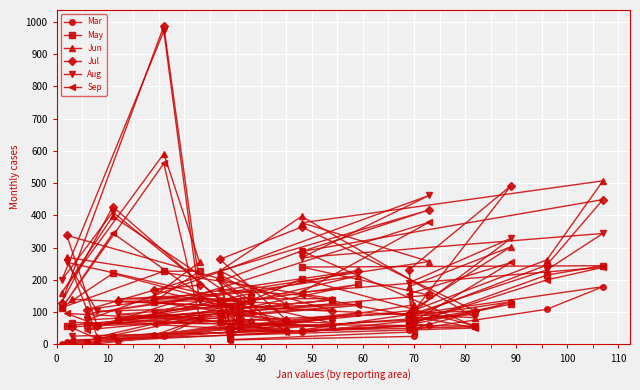

What is the sum of all Aug values?

5600